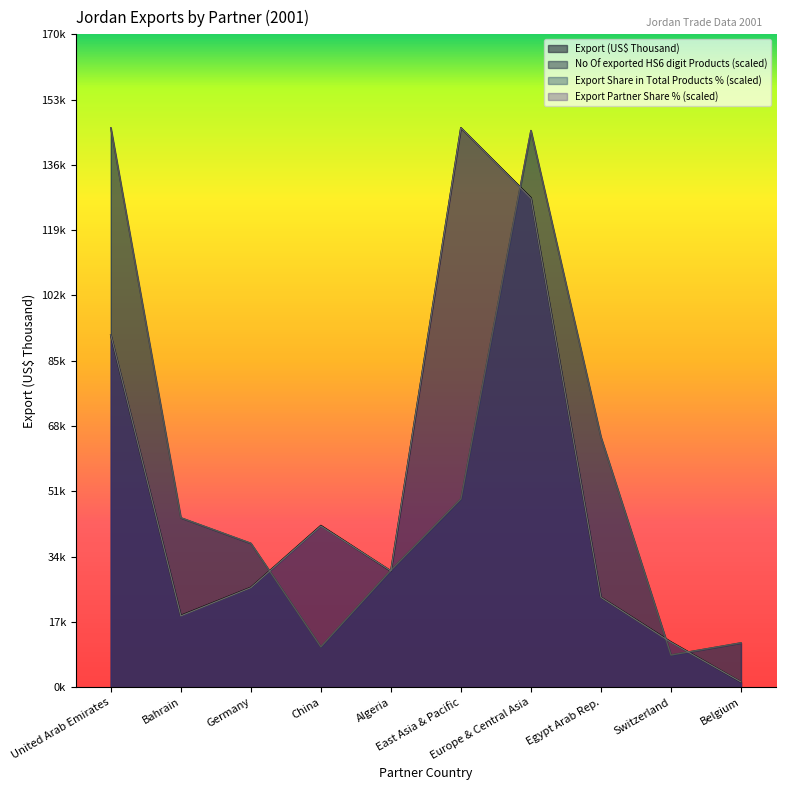

The value of Export Share in Total Products (%) at Belgium is 17798.5. True or false?

False